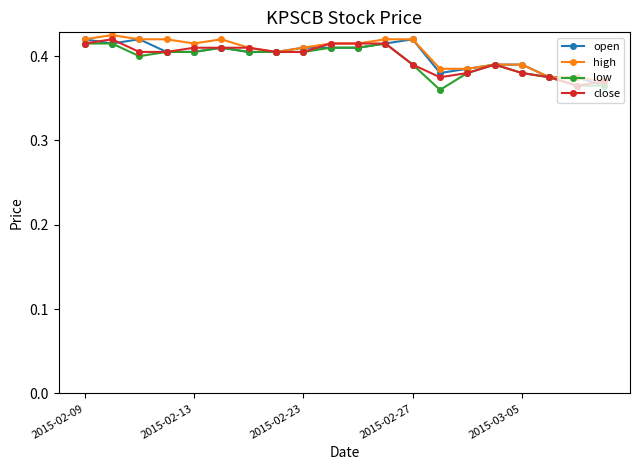

Count the high values in the range 0 to 1.

20